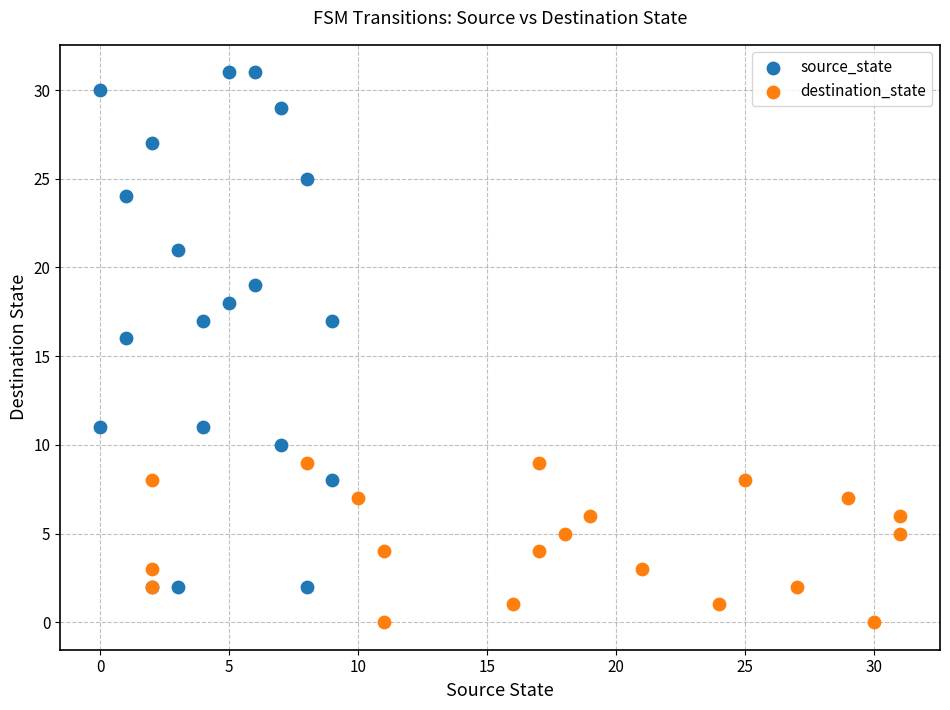

Which series contains the lowest Y value?

destination_state